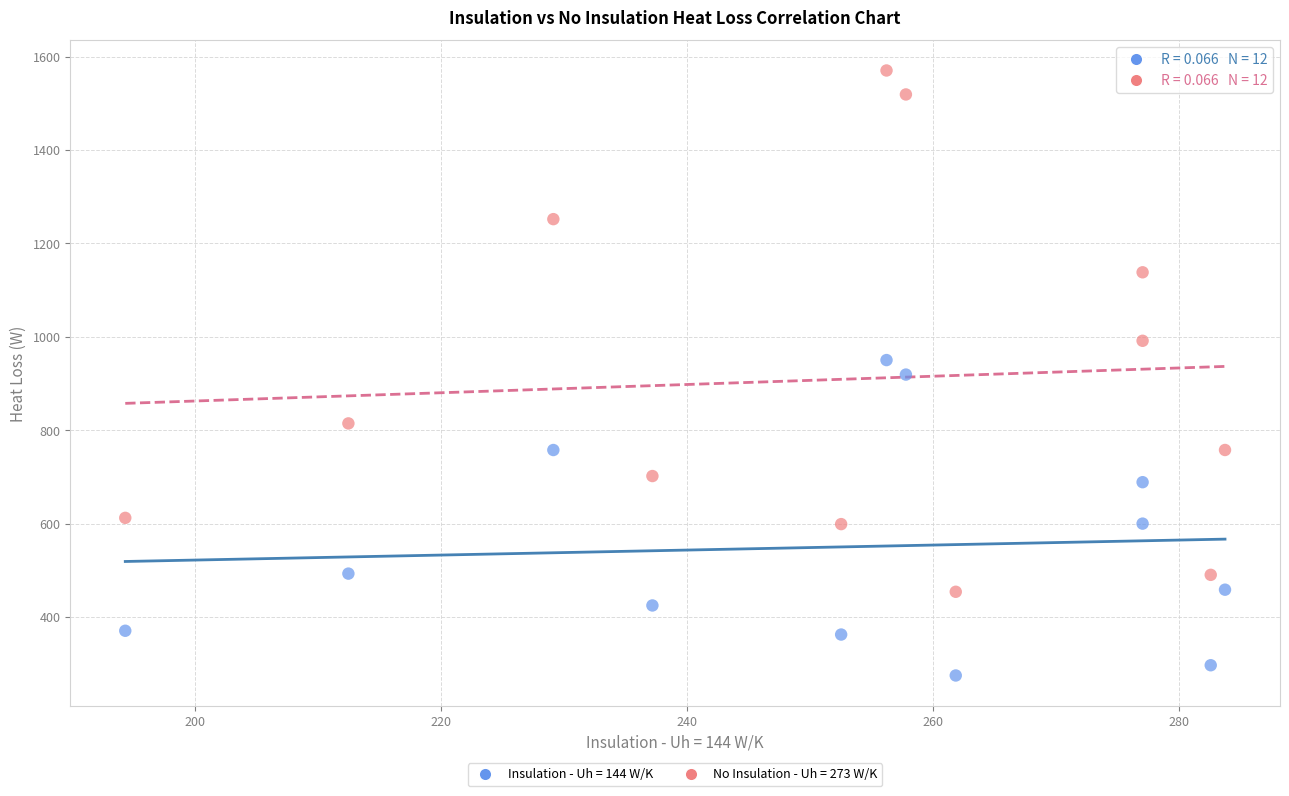

Which series contains the lowest Y value?

Insulation - Uh = 144 W/K